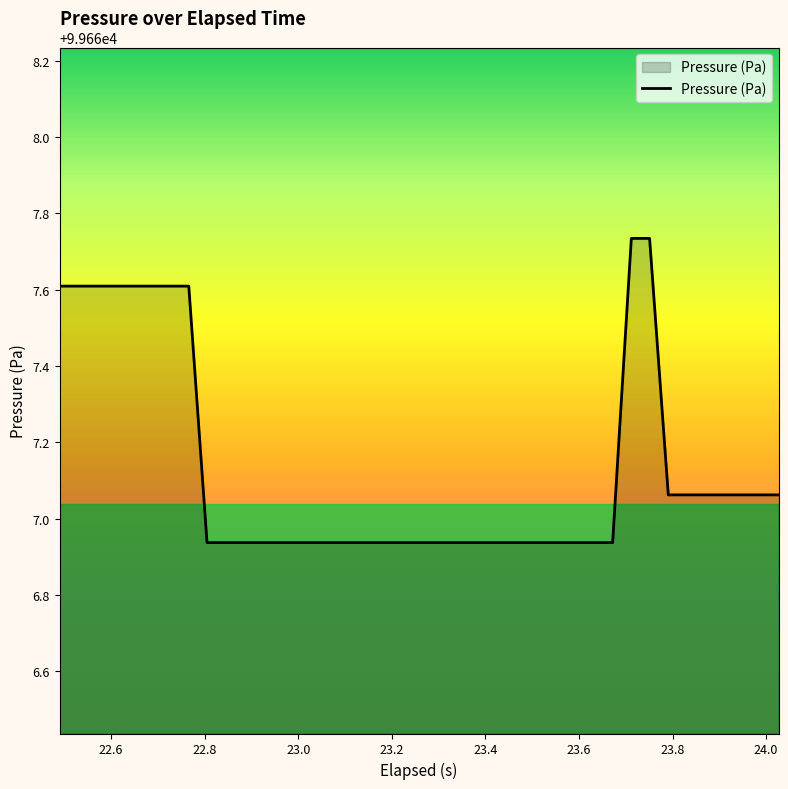

What is the difference between the maximum and minimum values?

0.8